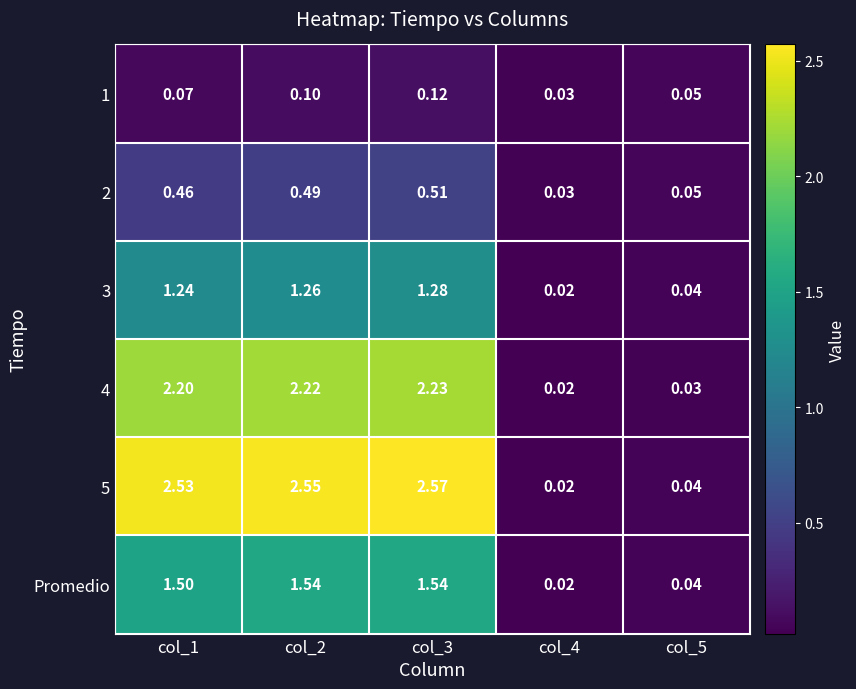

At which category is the sum across all series the highest?

col_3